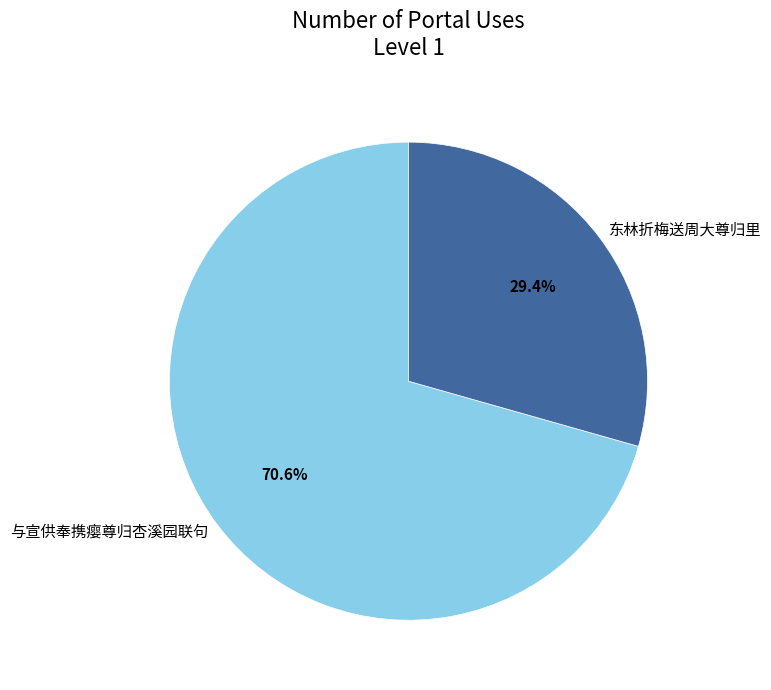

To the nearest percent, what is the combined percentage of 与宣供奉携瘿尊归杏溪园联句 and 东林折梅送周大尊归里?

100%